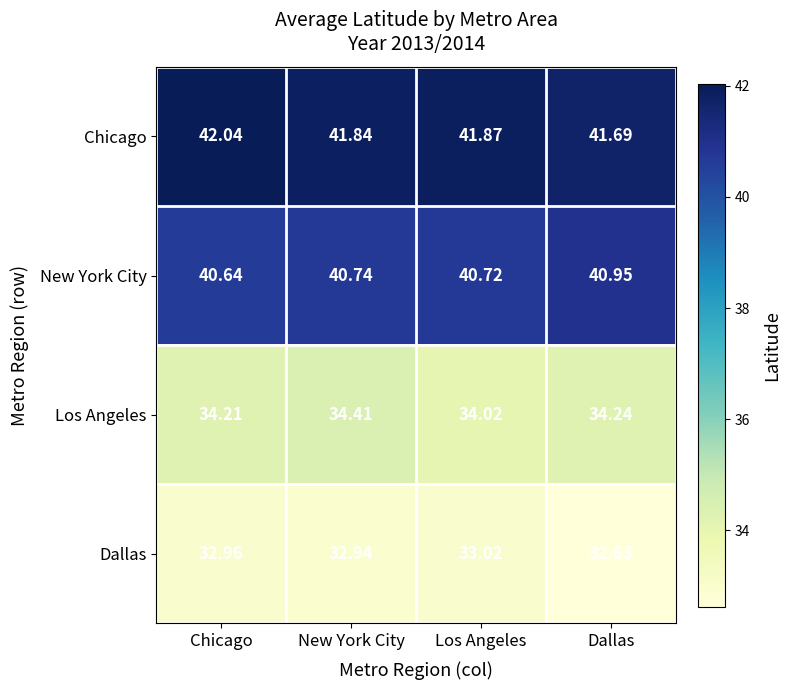

List the series in order of their peak value, highest first.

Chicago, New York City, Los Angeles, Dallas